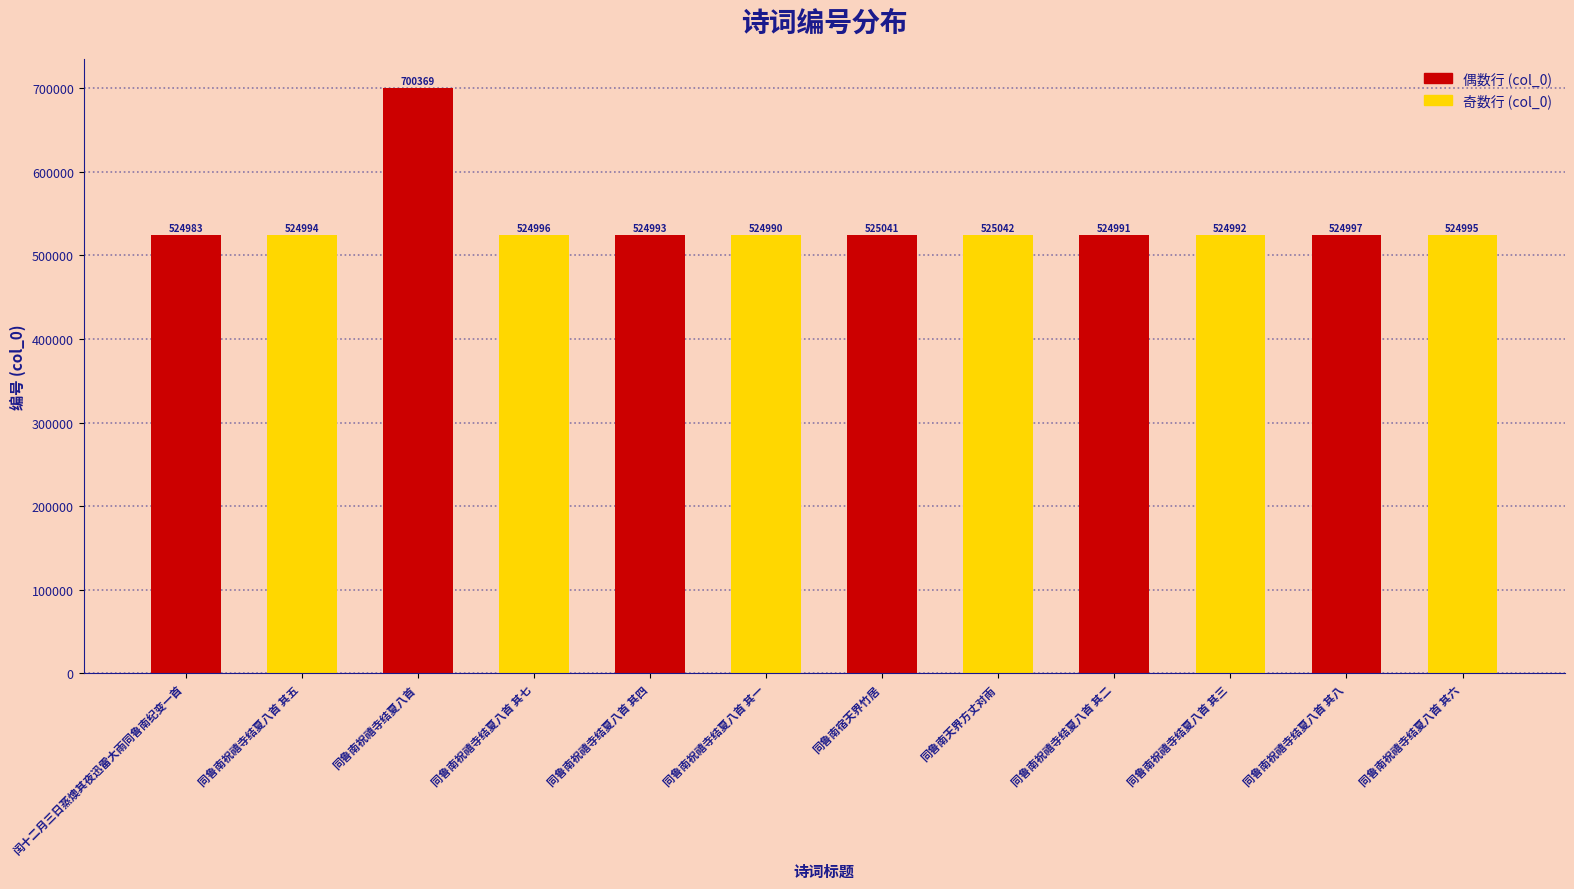

What is the label of the 2nd bar from the left?

同鲁南祝禧寺结夏八首 其五